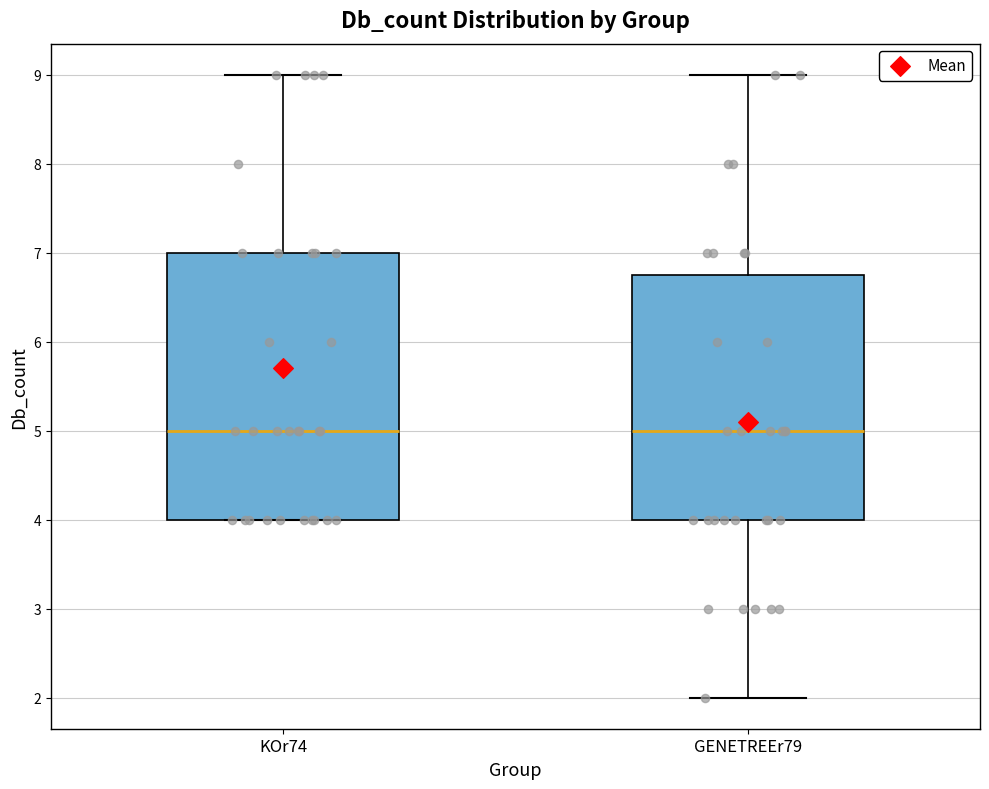

Where is the upper edge of the box for GENETREEr79 on the y-axis? The values are not printed on the chart, so give them approximately, as read against the axis.

6.8